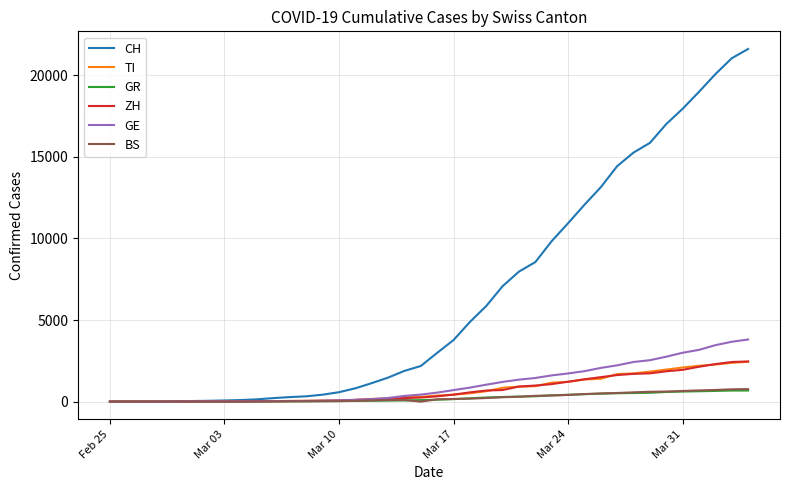

Which series has the largest total across all categories?

CH